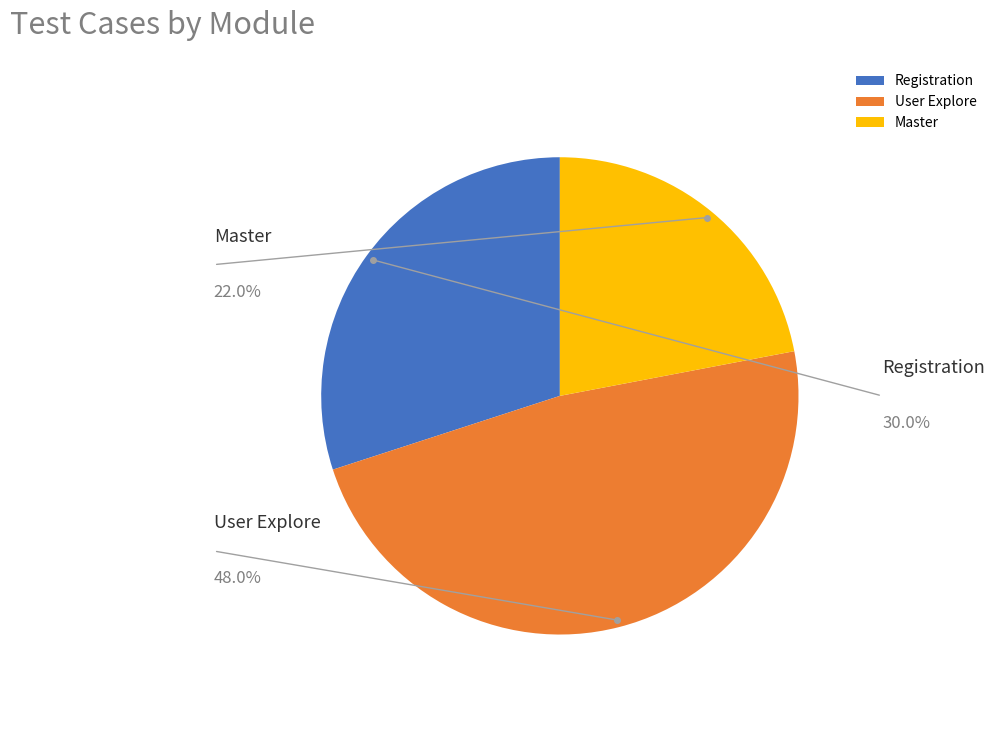

Which has a higher value, Master or Registration?

Registration